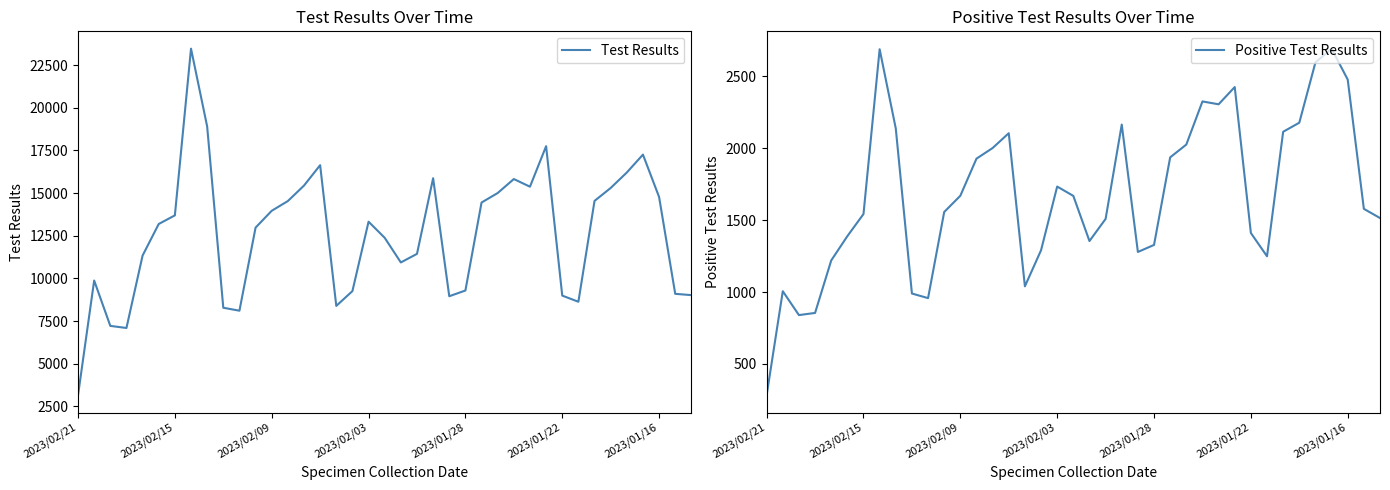

What is the value of the Test Results point at the 17th from the left?

8393